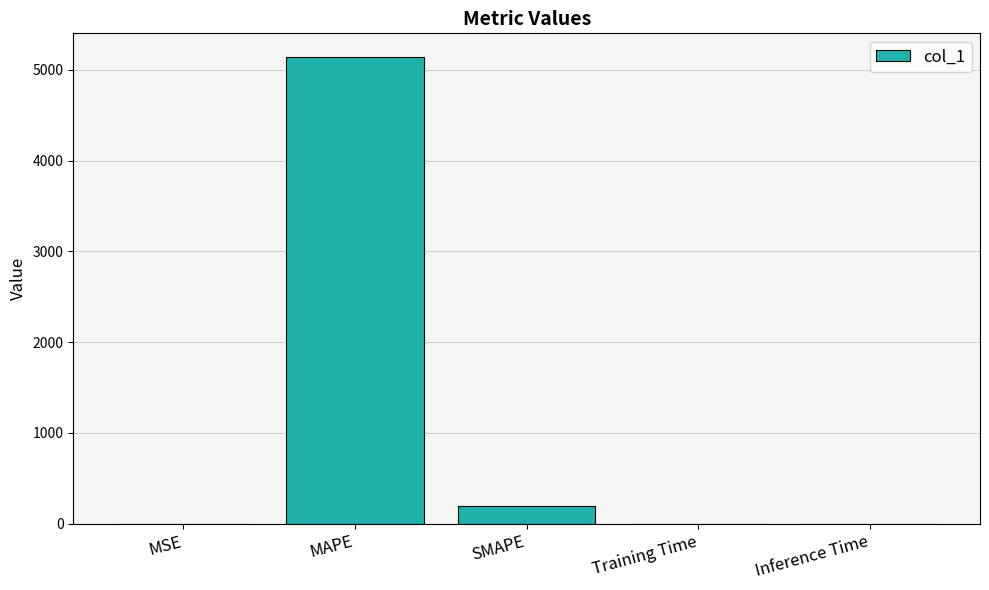

Which has a higher value, SMAPE or MSE?

SMAPE